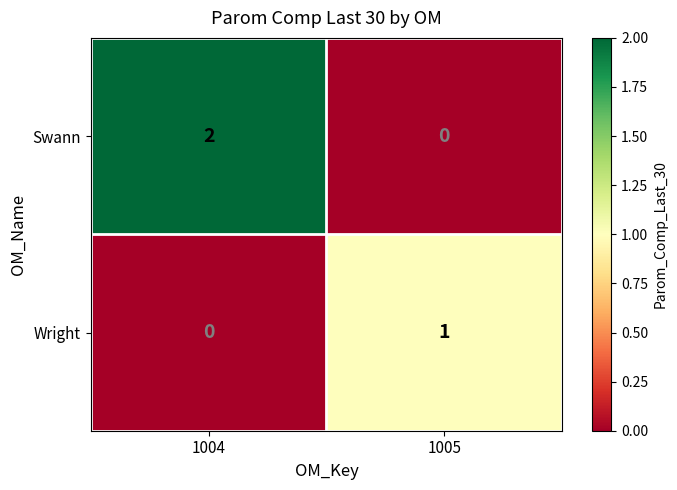

True or false: Swann has a value of 1 at 1004.

False